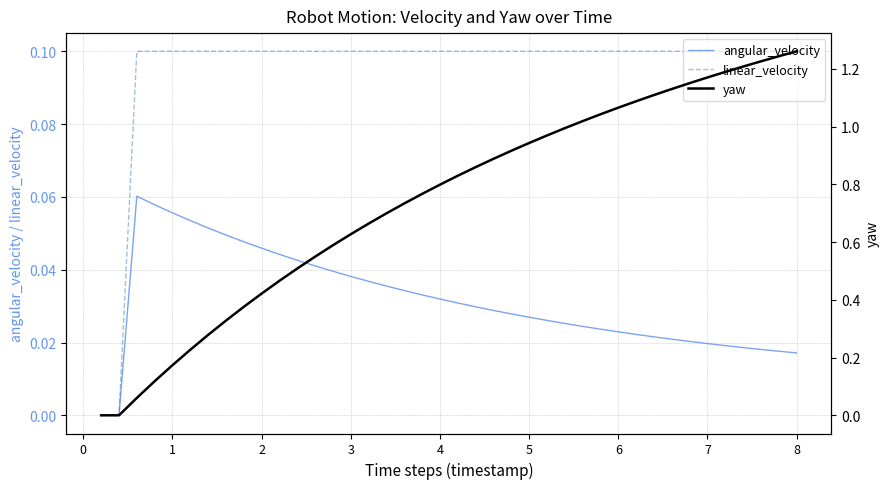

Which series has the largest range (max minus min)?

yaw